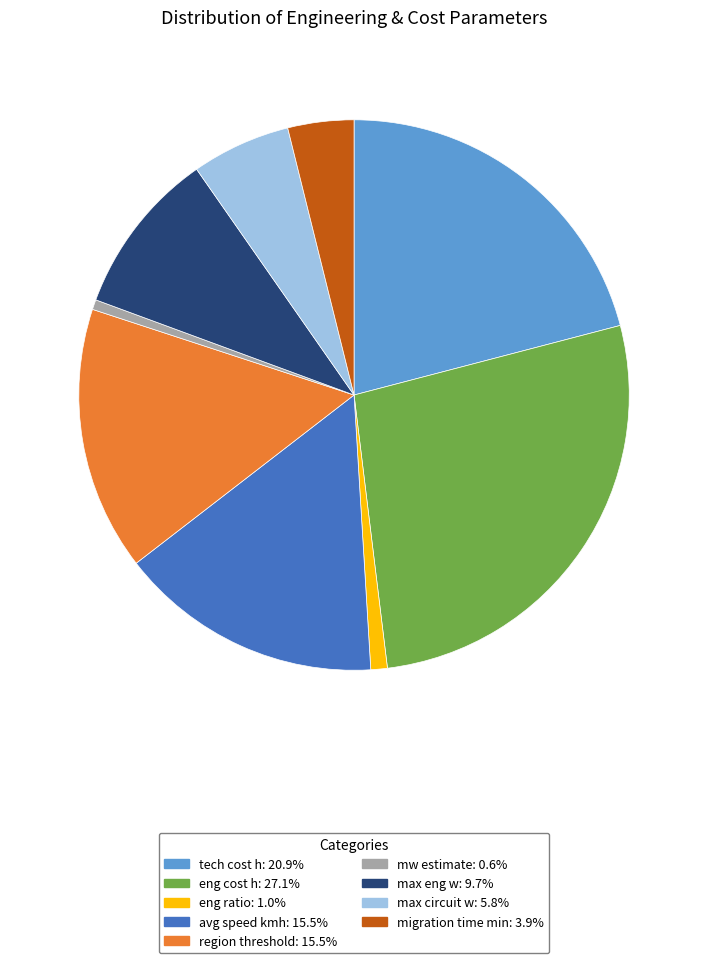

Do migration time min: 3.9% and avg speed kmh: 15.5% together represent more than half of the pie?

No